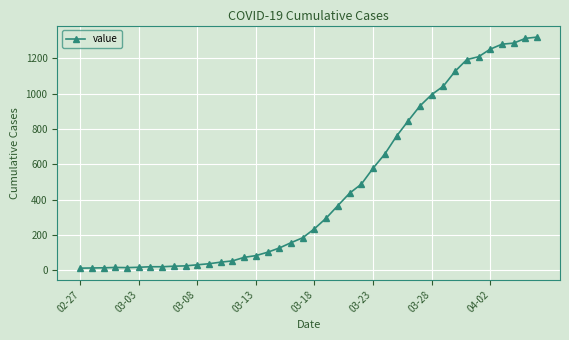

Does the chart display data point markers on the line(s)?

Yes